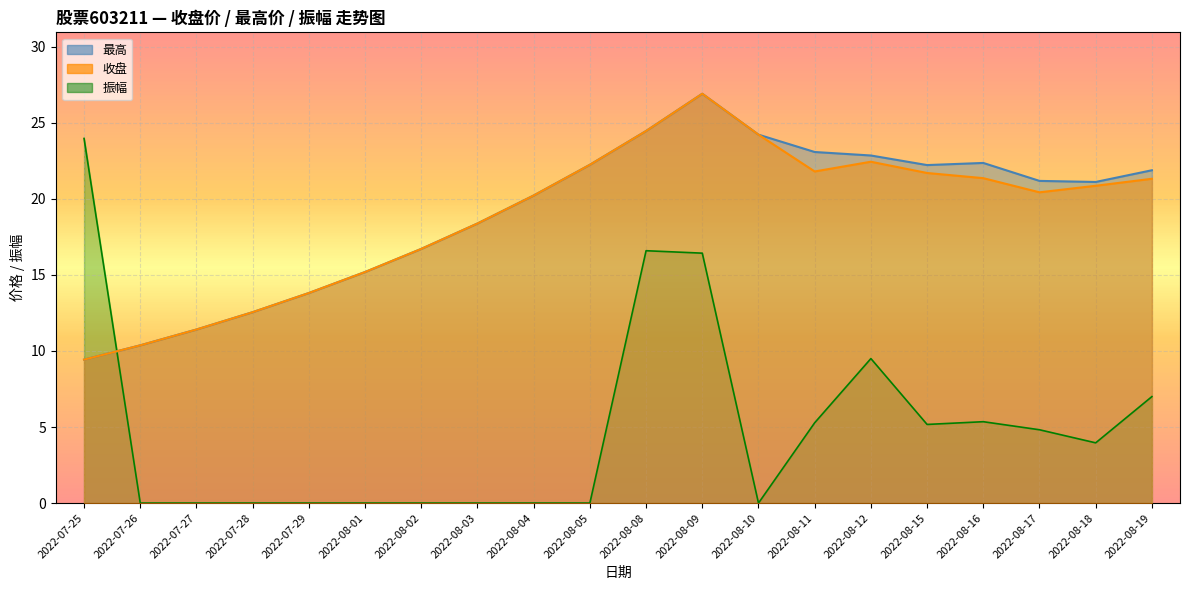

Which has a higher value, 2022-08-17 or 2022-08-01?

2022-08-17